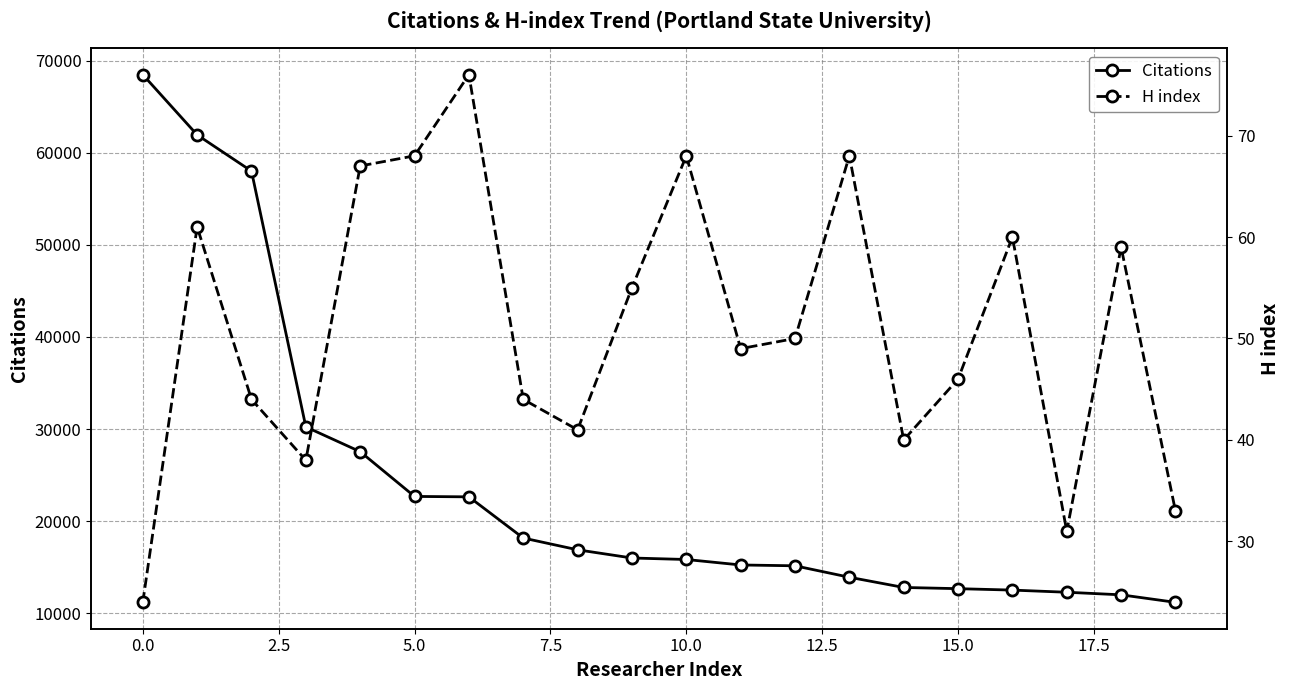

The value of H index at 15 is 79. True or false?

False